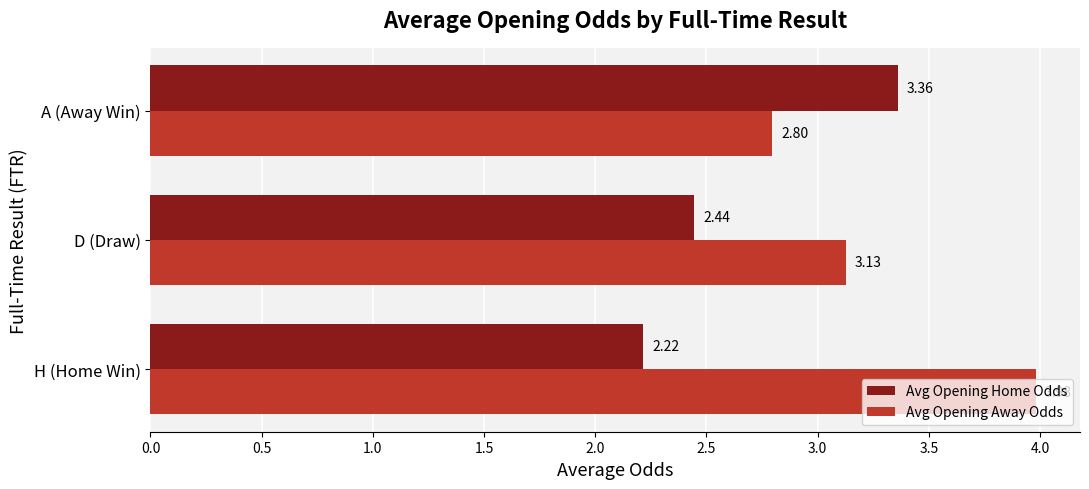

Which series has the widest spread of values?

Avg Opening Away Odds